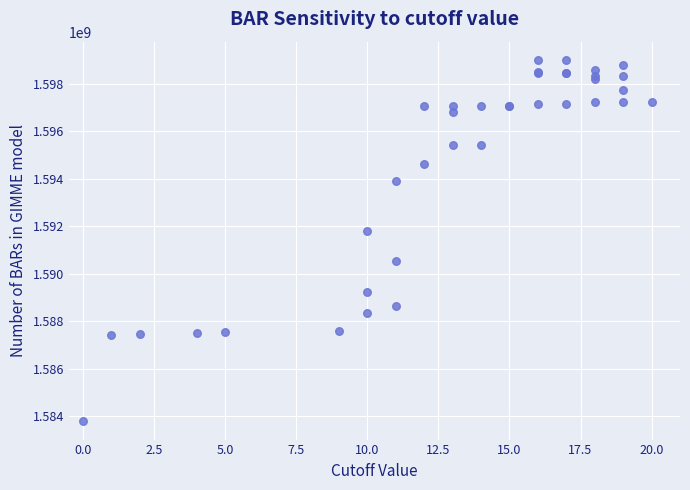

What Y value in the scatter plot is closest to 1591397259?

1591816790